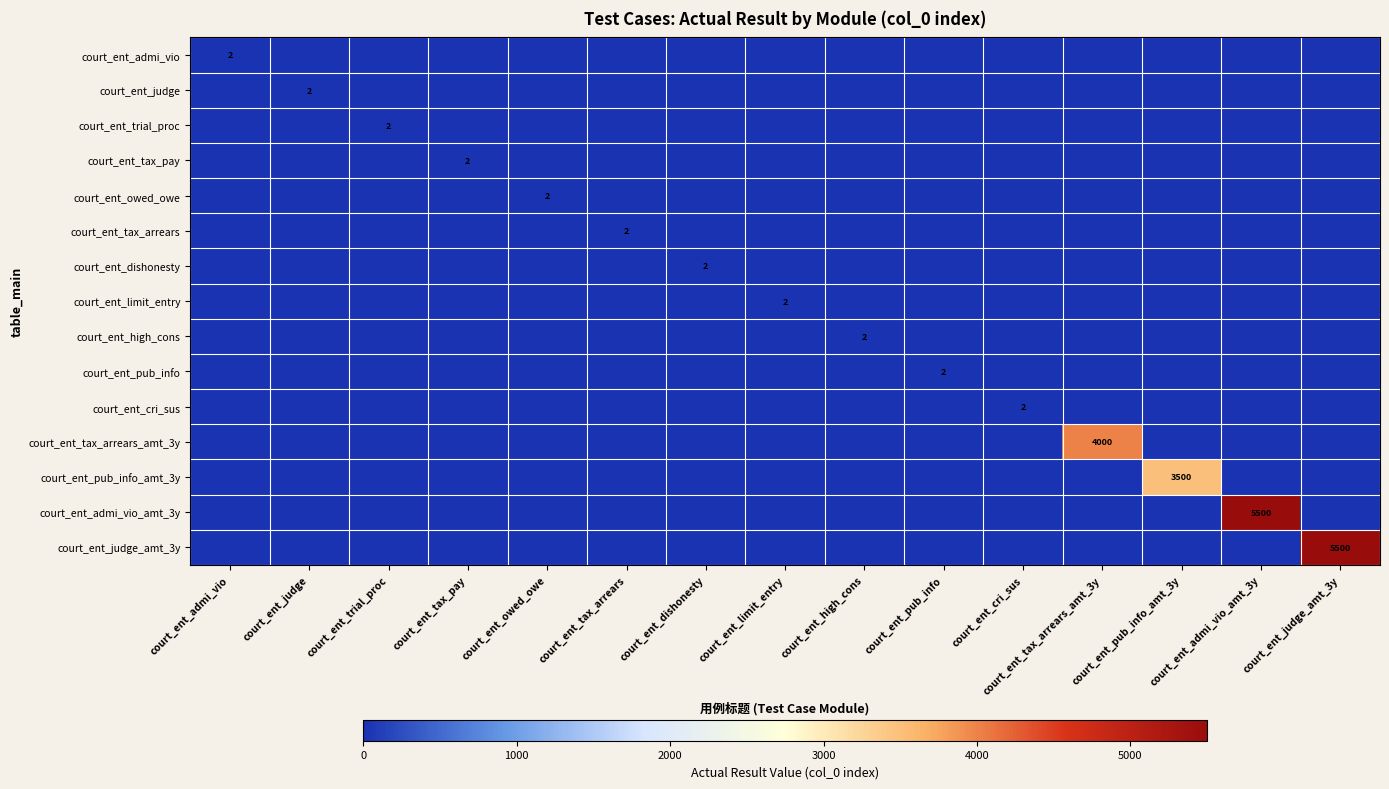

The court_ent_tax_pay series shows 2 at court_ent_tax_pay. True or false?

True